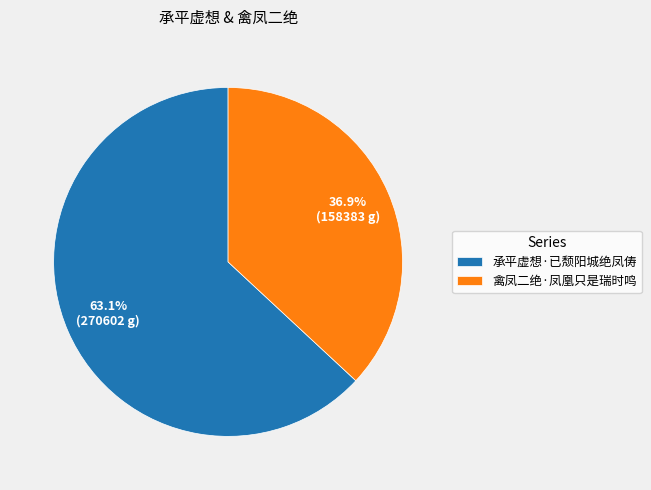

How many slices are in this pie chart?

2